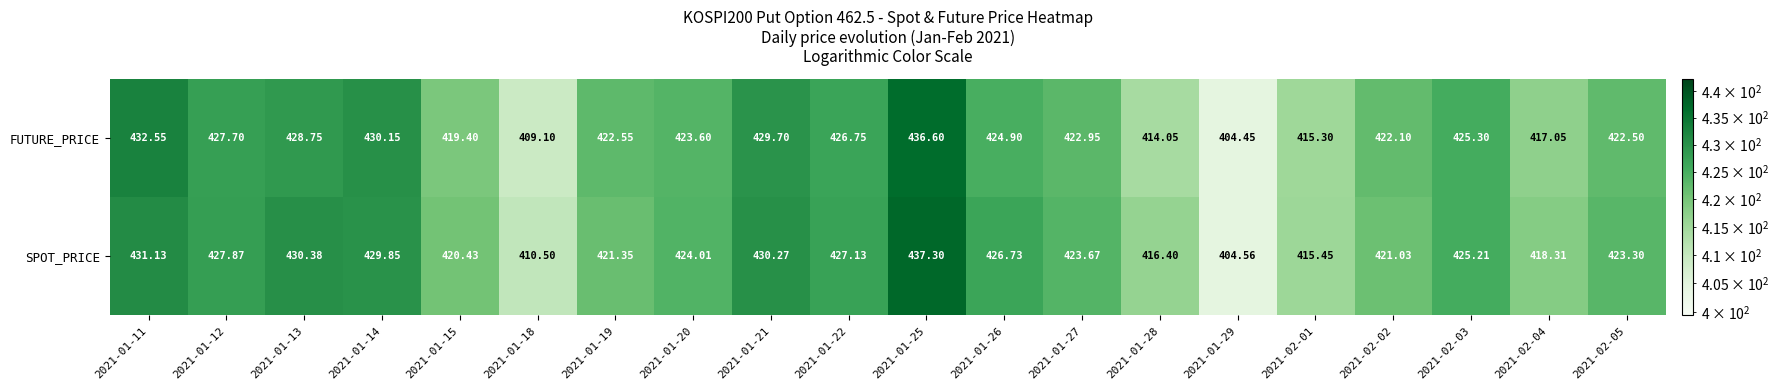

Which series has the largest range (max minus min)?

SPOT_PRICE